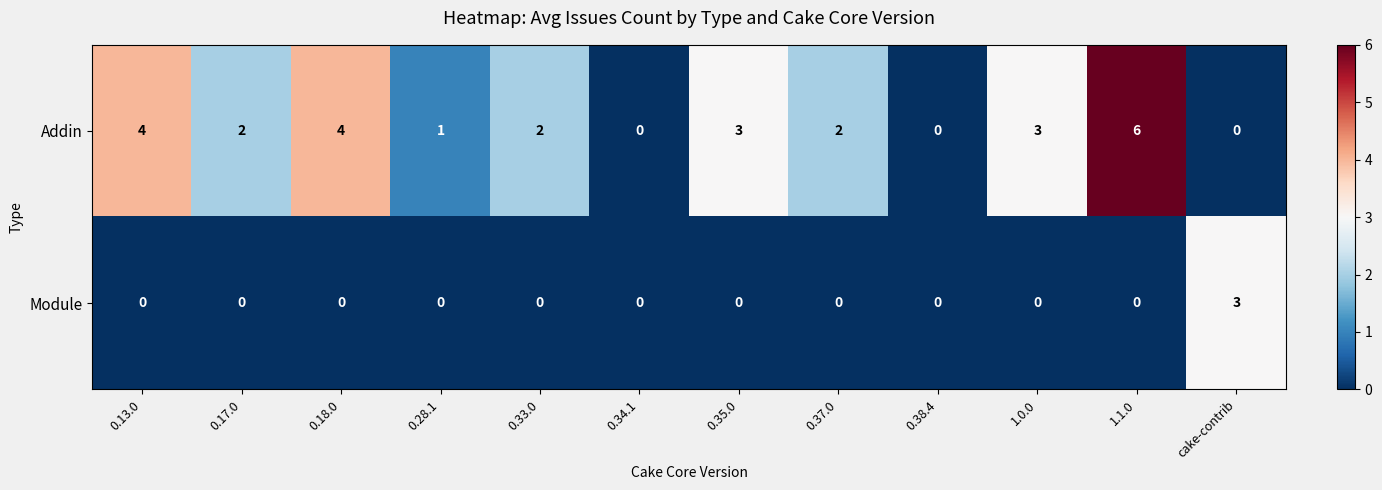

Which series has the largest total across all categories?

Addin